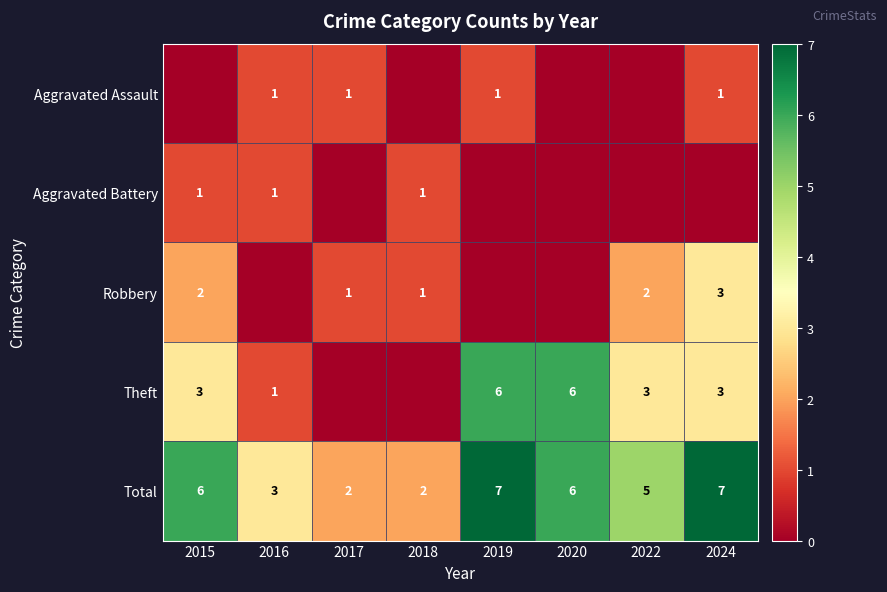

Is the value of Theft at 2015 greater than the value of Robbery at 2022?

Yes